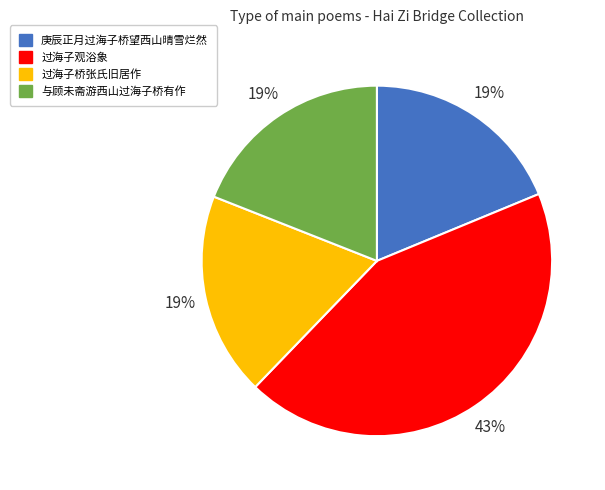

What is the ratio of the value at 过海子观浴象 to the value at 过海子桥张氏旧居作?

2.3